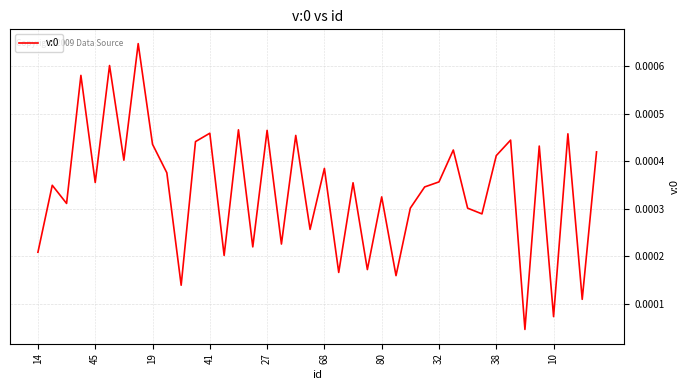

Is this an area chart (filled region under the line)?

No